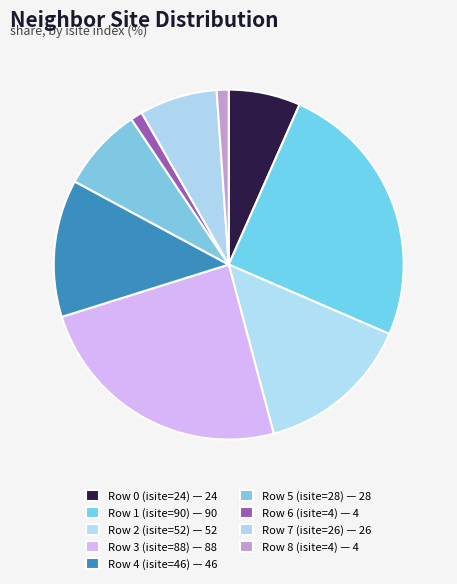

What is the change in value from Row 2 (isite=52) to Row 6 (isite=4)?

-48